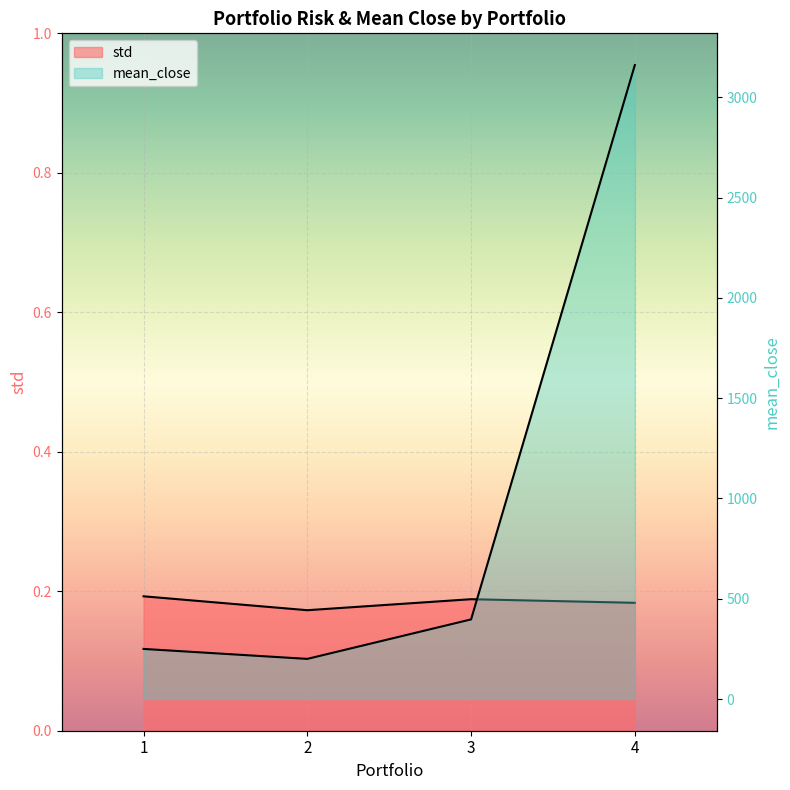

True or false: std and mean_close cross at least once.

False